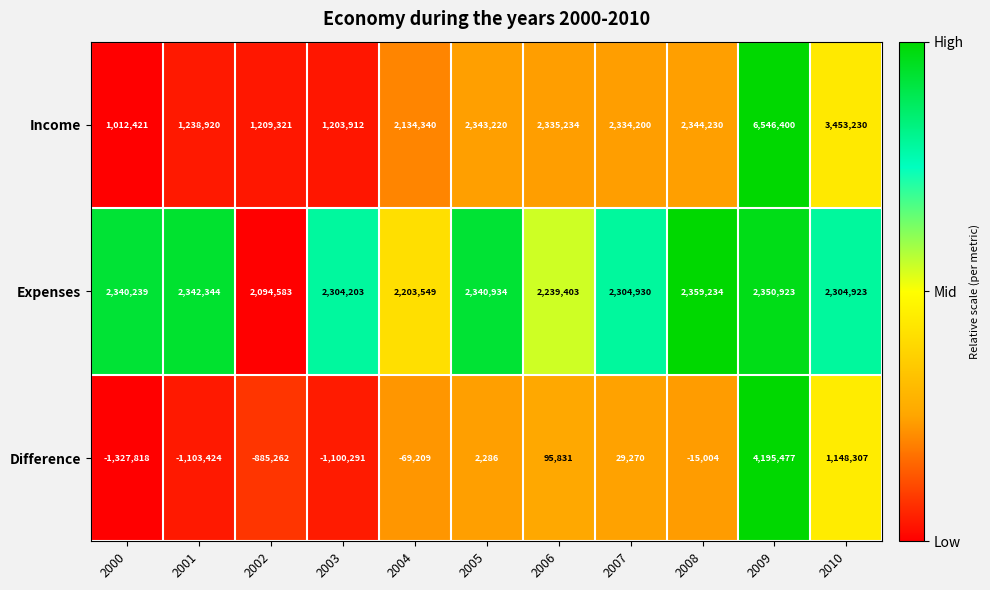

Between 2002 and 2009, which series saw the biggest shift?

Income